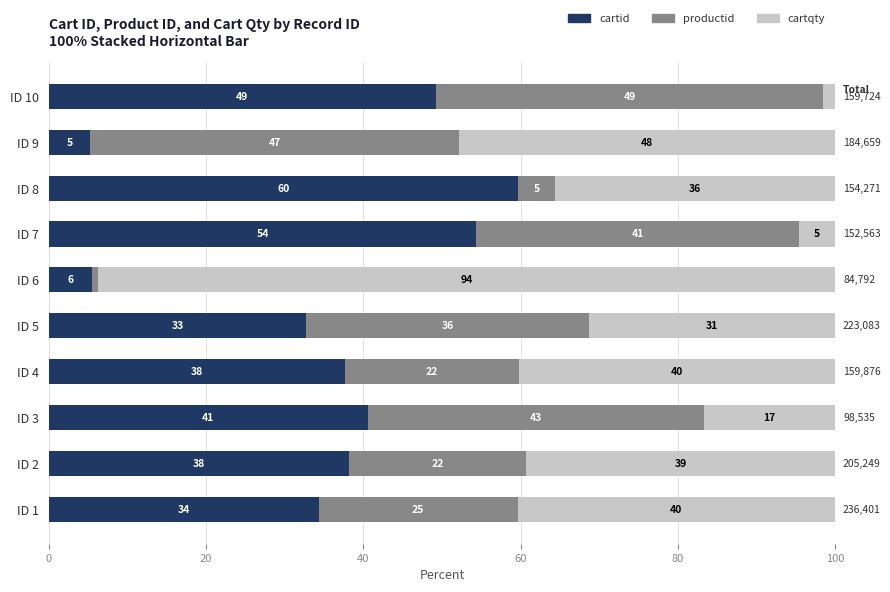

What are all the series names shown in the legend?

cartid, productid, cartqty